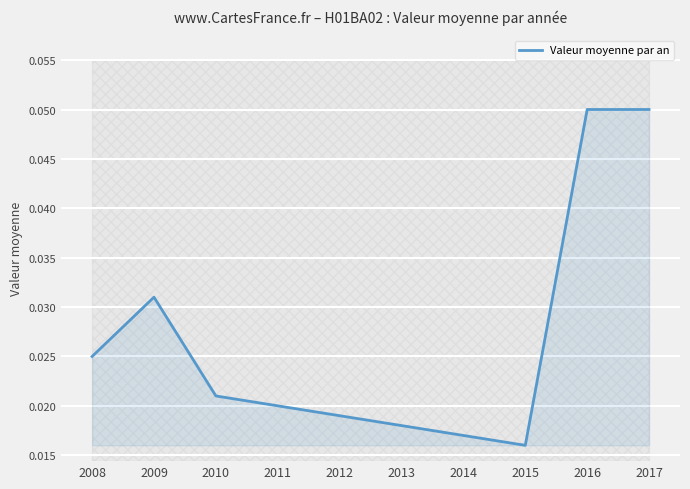

What is the greatest value displayed?

0.1